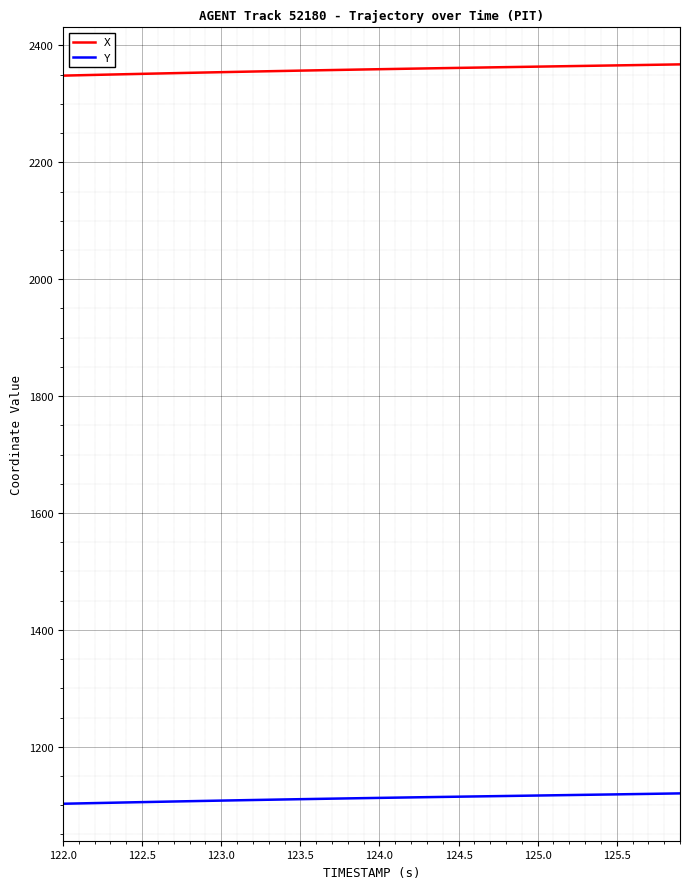

Rank the series by their average value, from lowest to highest.

Y, X